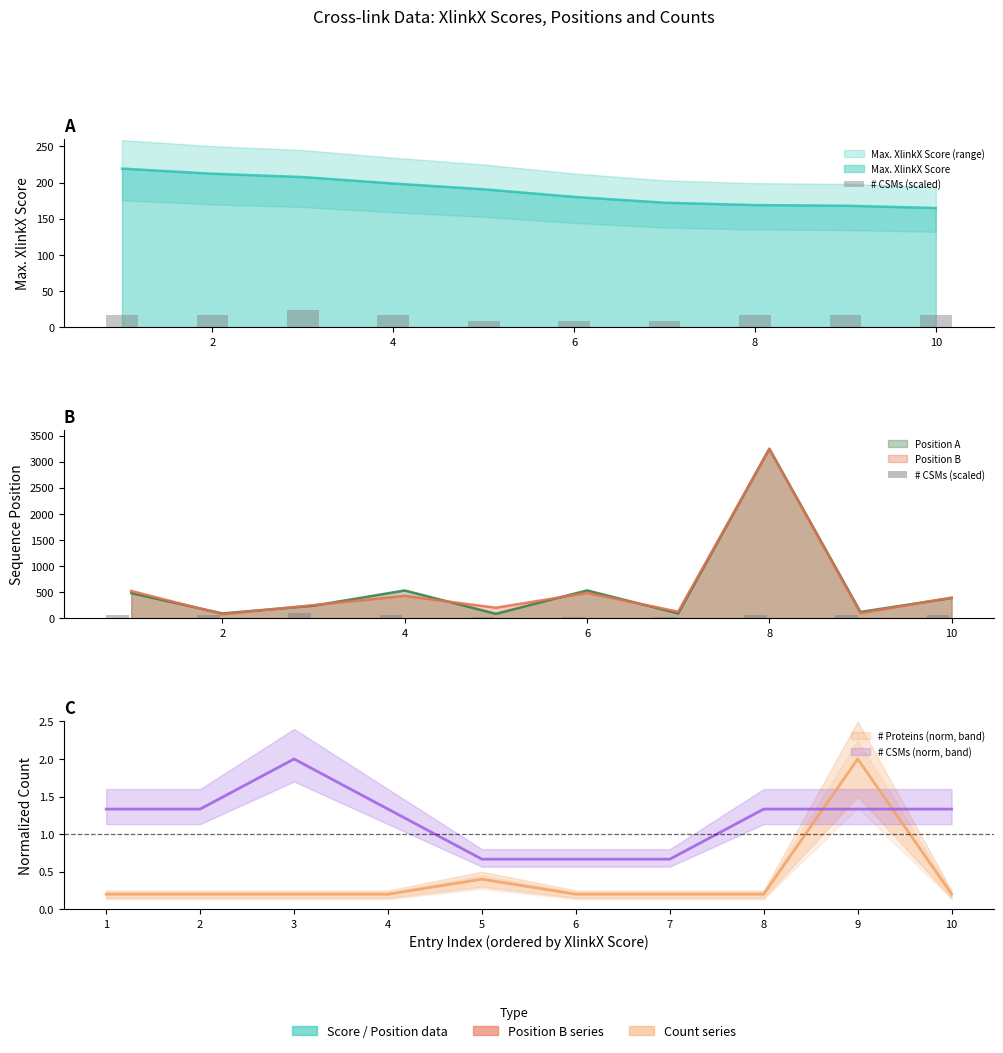

What is the average value?

54